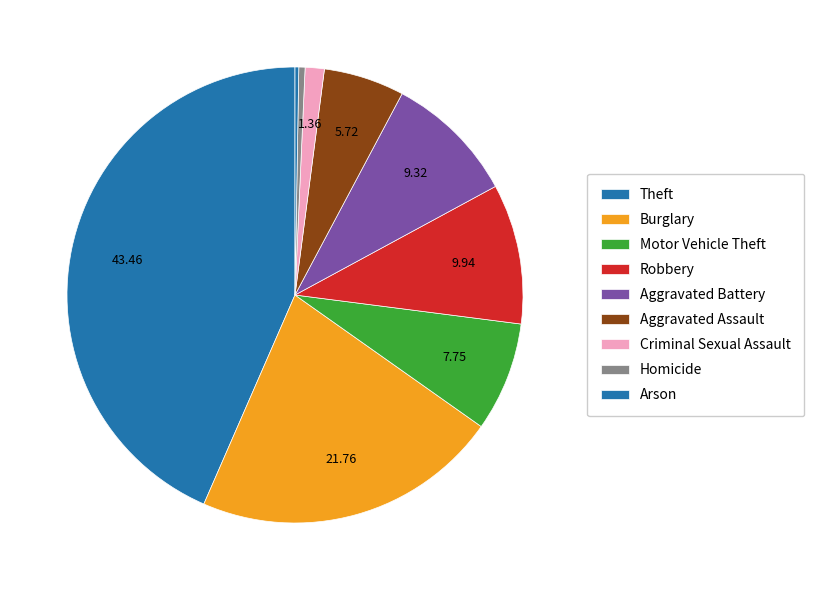

Which slice is the largest?

Theft